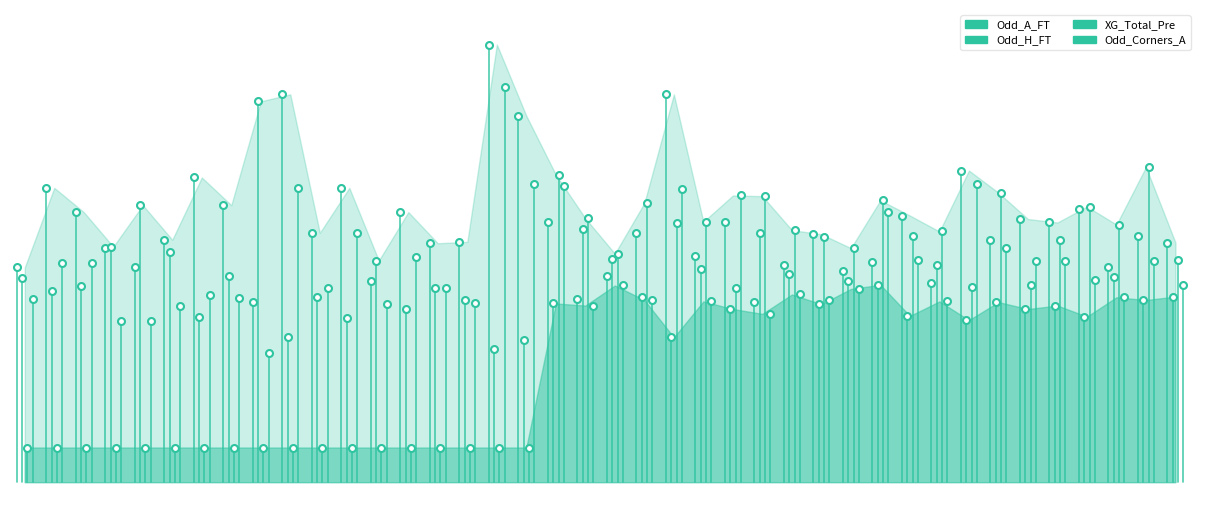

What is the smallest value displayed?

-0.5